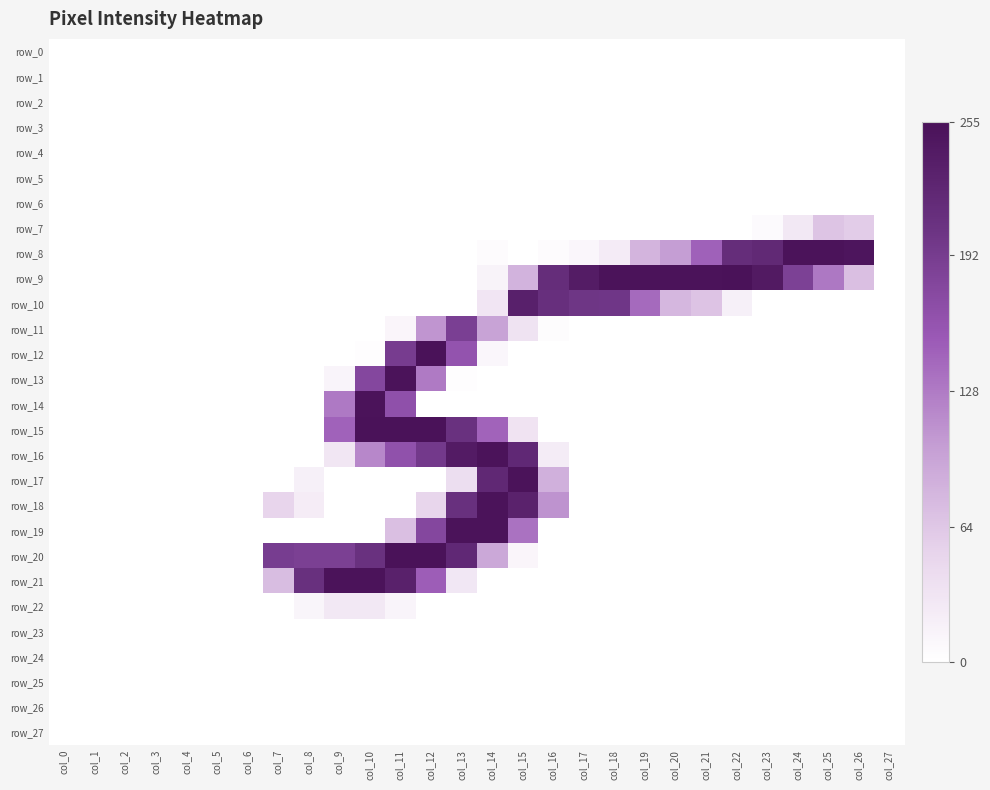

Rank the series by their maximum value, from lowest to highest.

row_0, row_1, row_2, row_3, row_4, row_5, row_6, row_23, row_24, row_25, row_26, row_27, row_22, row_7, row_11, row_10, row_8, row_13, row_14, row_16, row_17, row_18, row_19, row_21, row_9, row_12, row_20, row_15